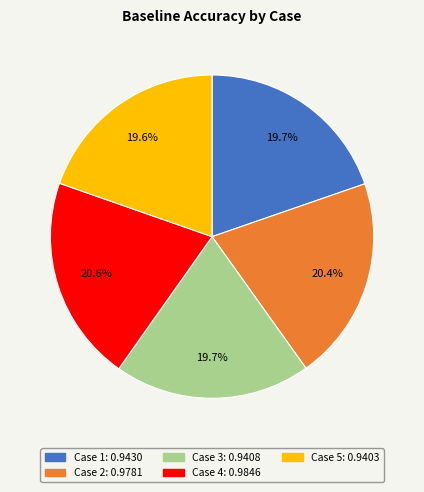

Count the number of slices in the pie.

5